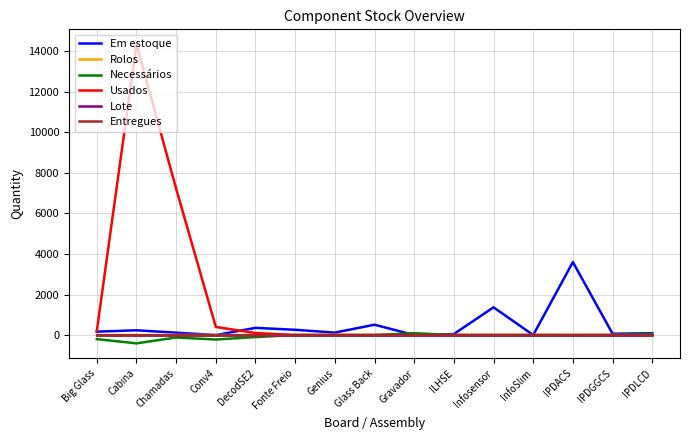

At which label does Lote reach its minimum?

Big Glass